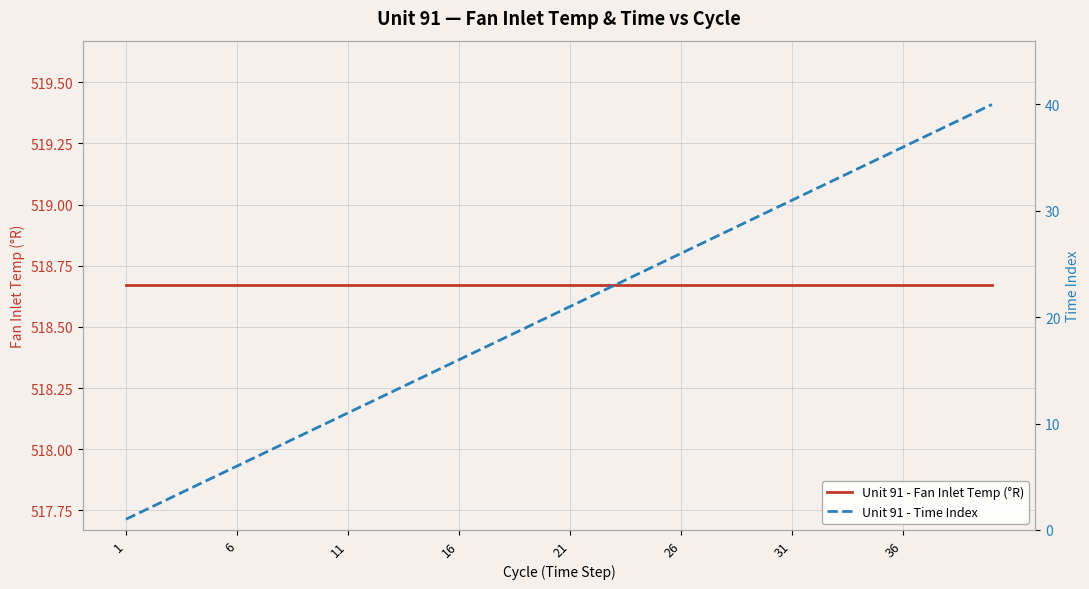

At 31, list the series in order from largest to smallest.

Unit 91 - Fan Inlet Temp (°R), Unit 91 - Time Index